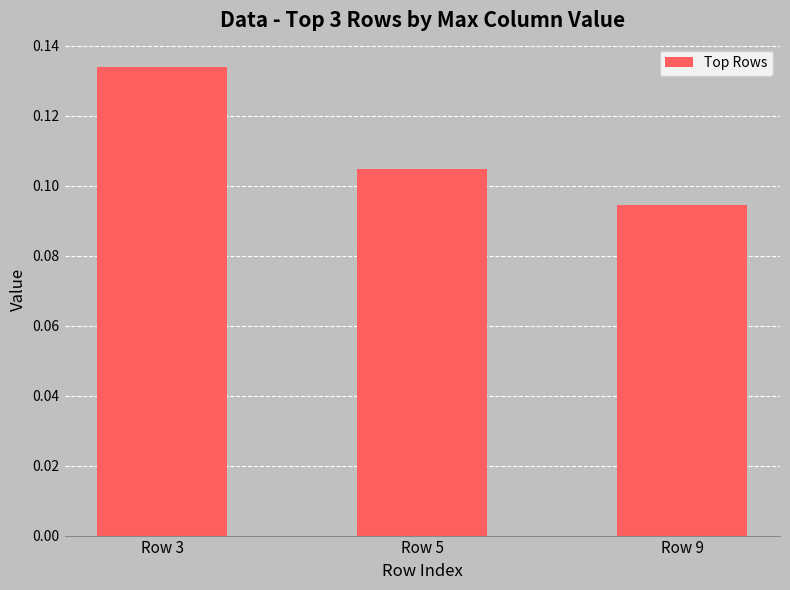

How many bars are there in total?

3